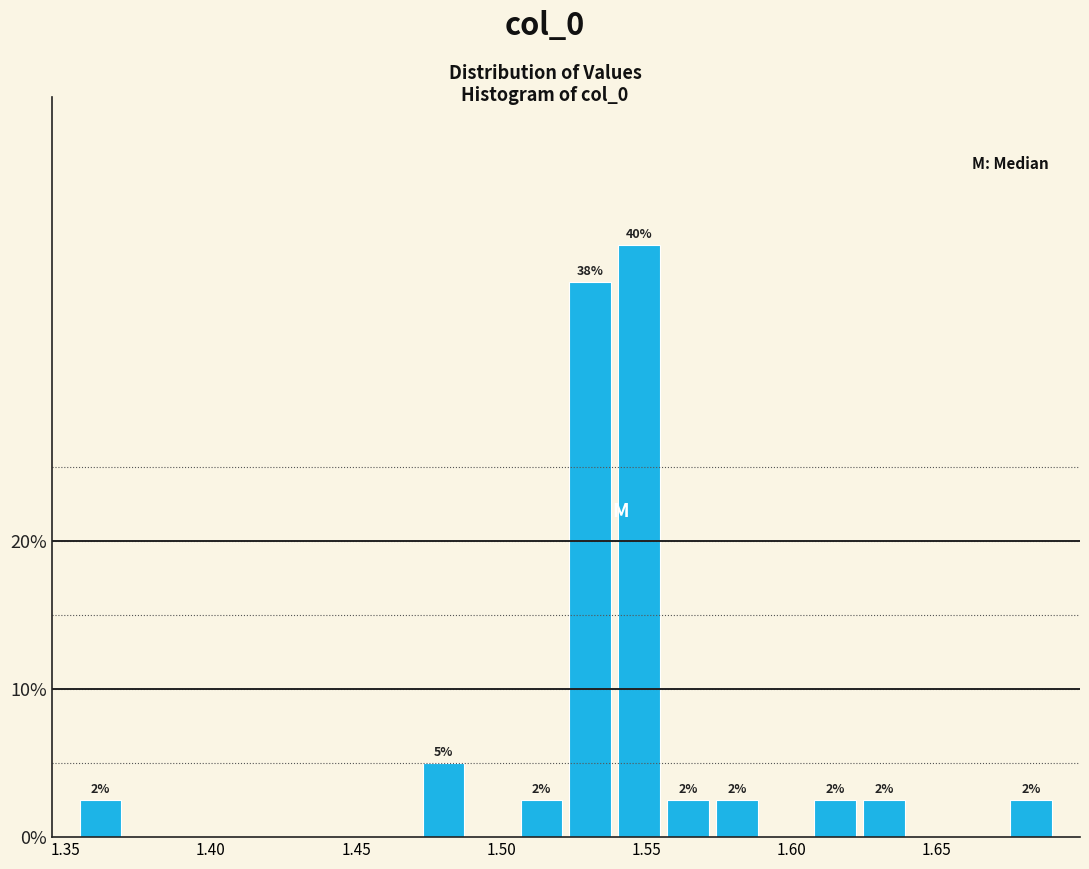

Around what value on the x-axis is the tallest bar? Give the approximate position of its centre, as read against the axis.

1.550